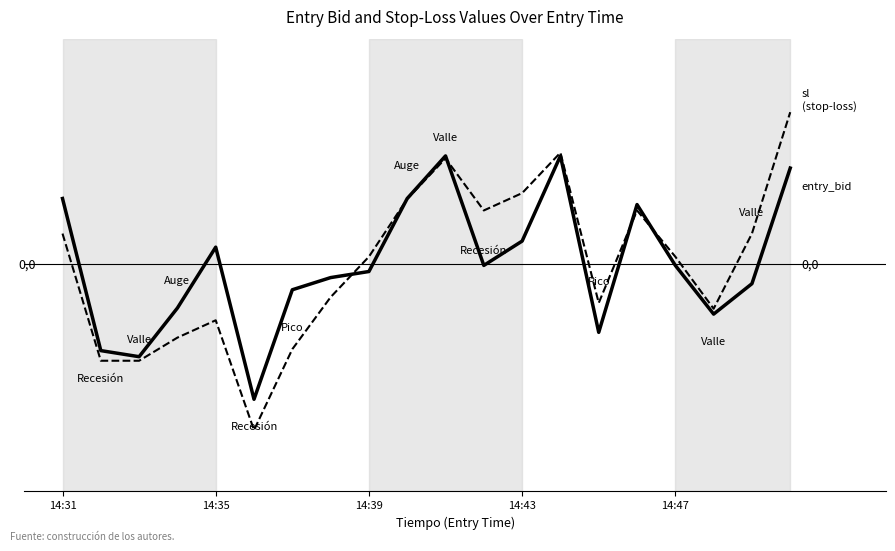

True or false: entry_bid has a value of -2.2 at 5.

True